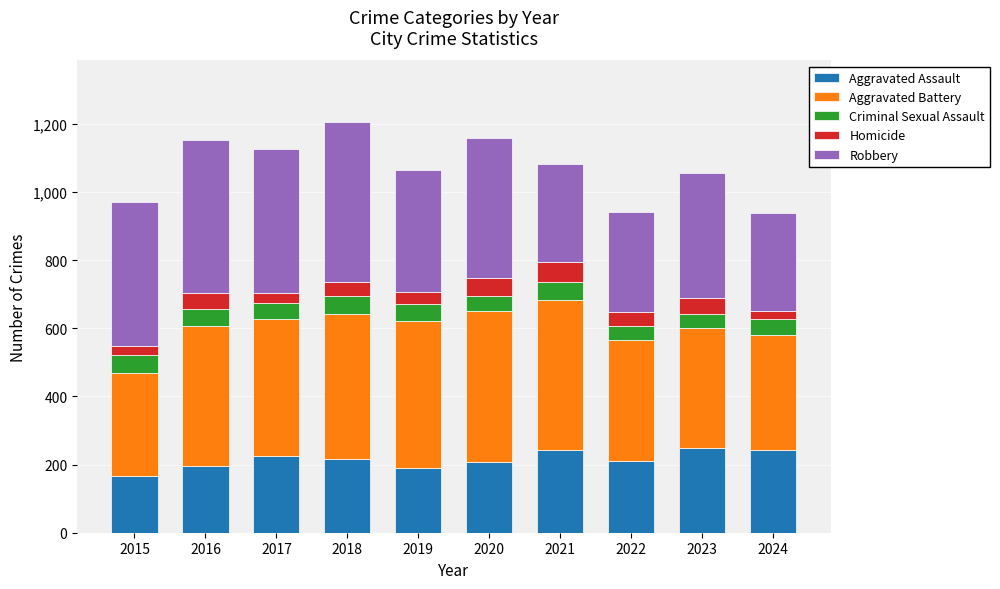

What is the sum of all Aggravated Assault values?

2144